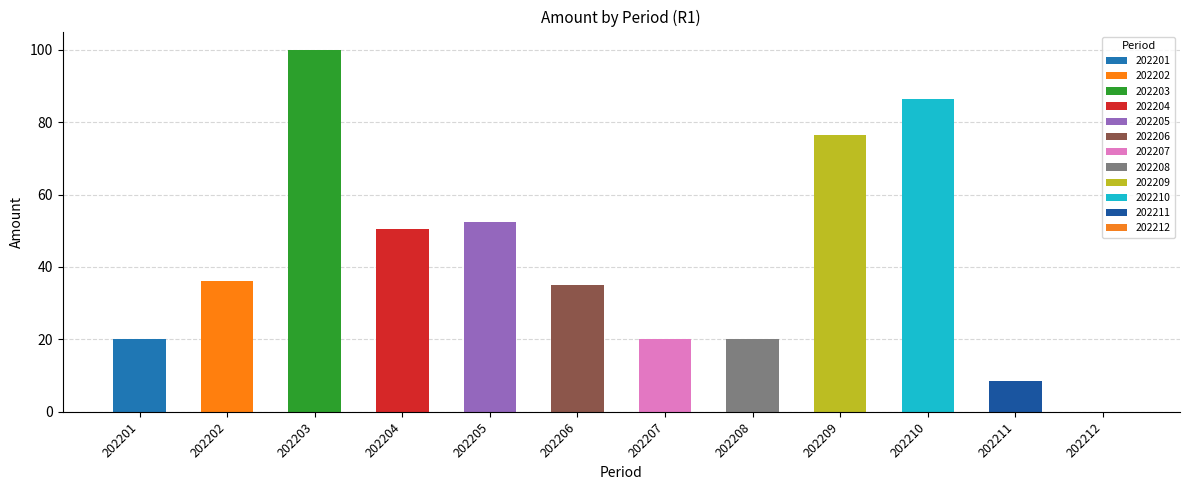

Approximately how many times larger is the value at 202208 compared to 202209?

0.3